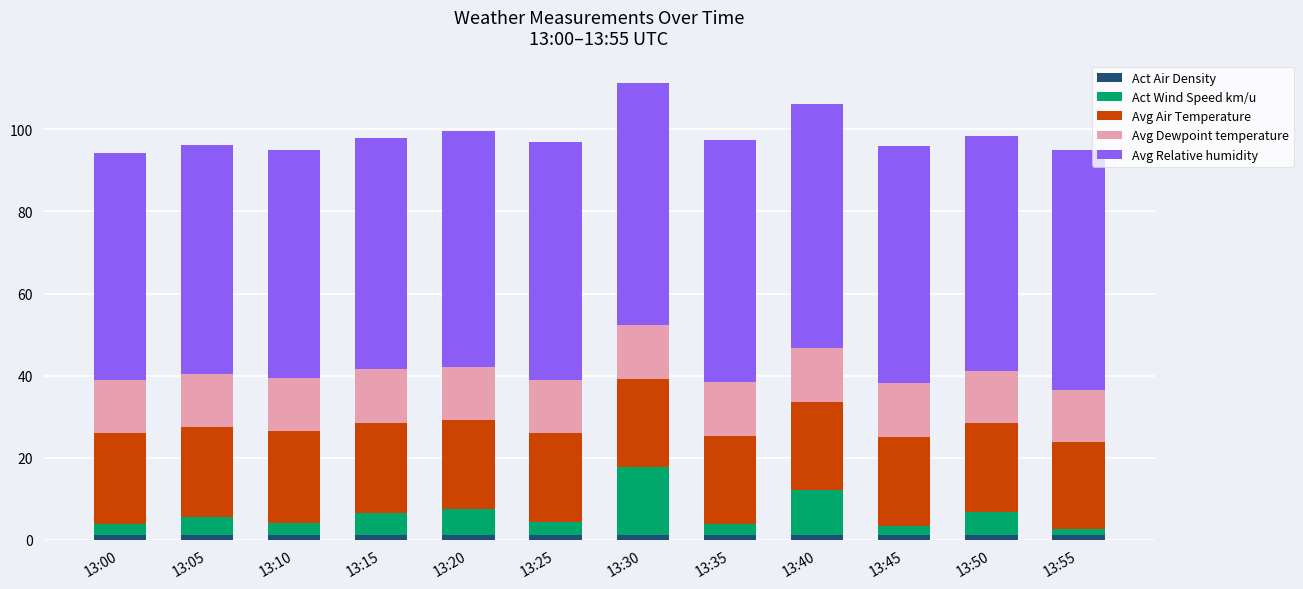

Is it true that Act Air Density equals 1.2 at 13:25?

True